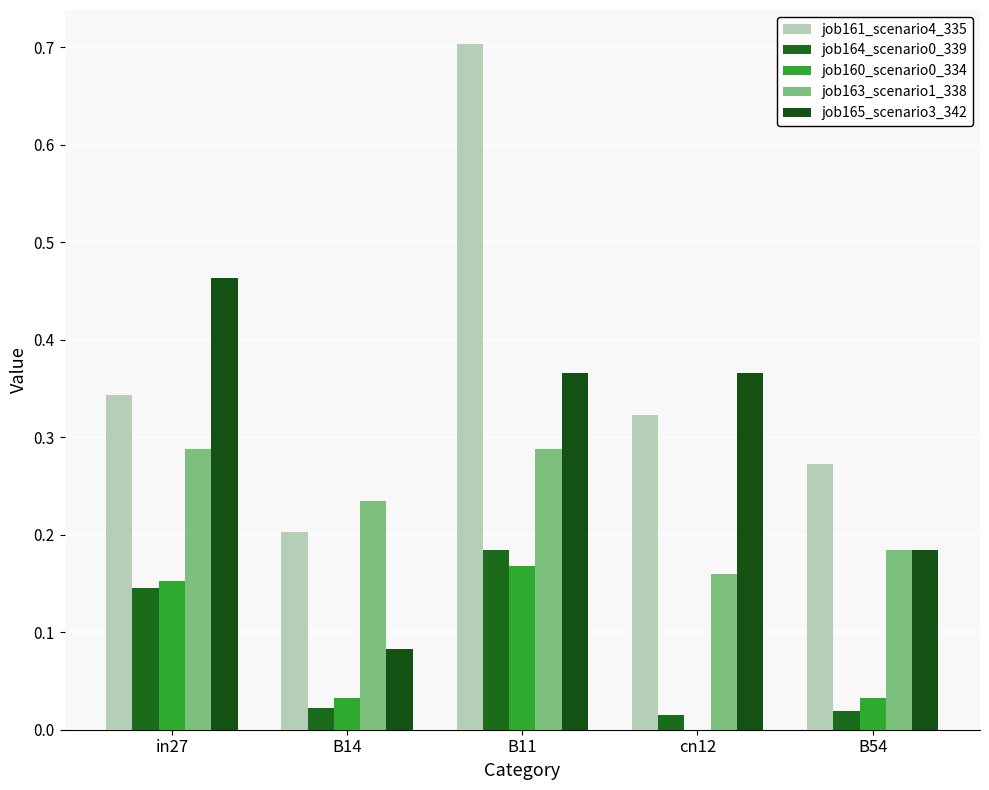

Does the chart contain stacked bars?

No